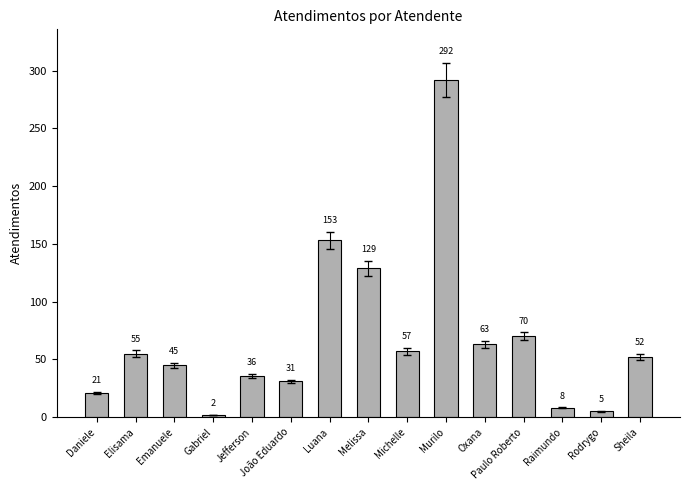

Is it true that the value at Paulo Roberto is 44?

False